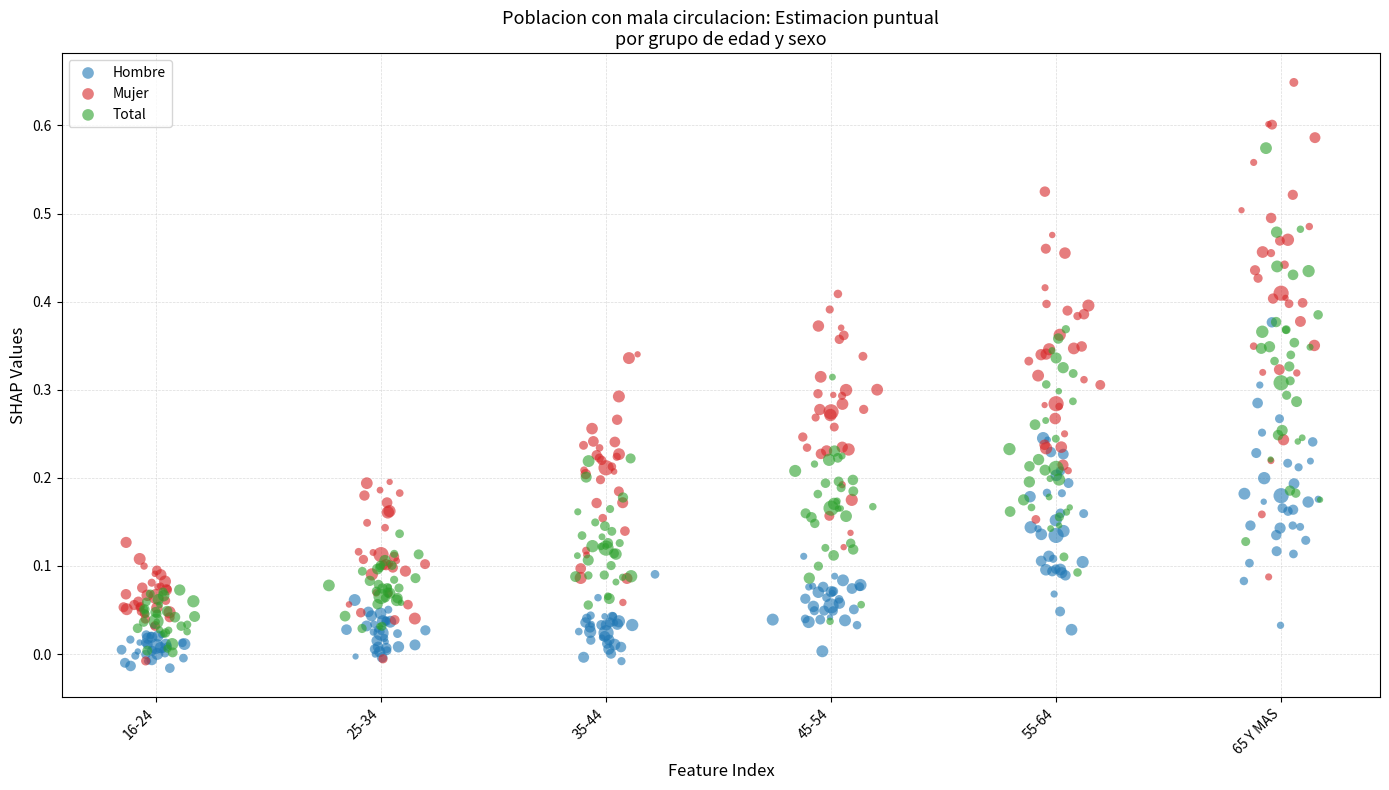

What are all the series names shown in the legend?

Hombre, Mujer, Total